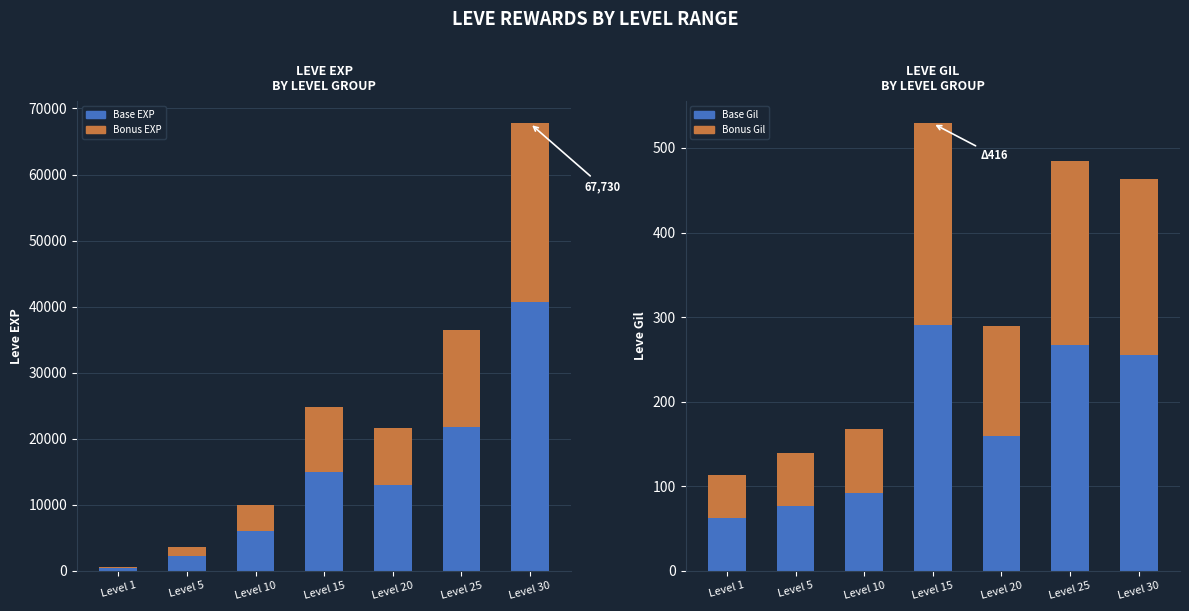

True or false: Bonus Gil has a value of 50.8 at Level 1.

True